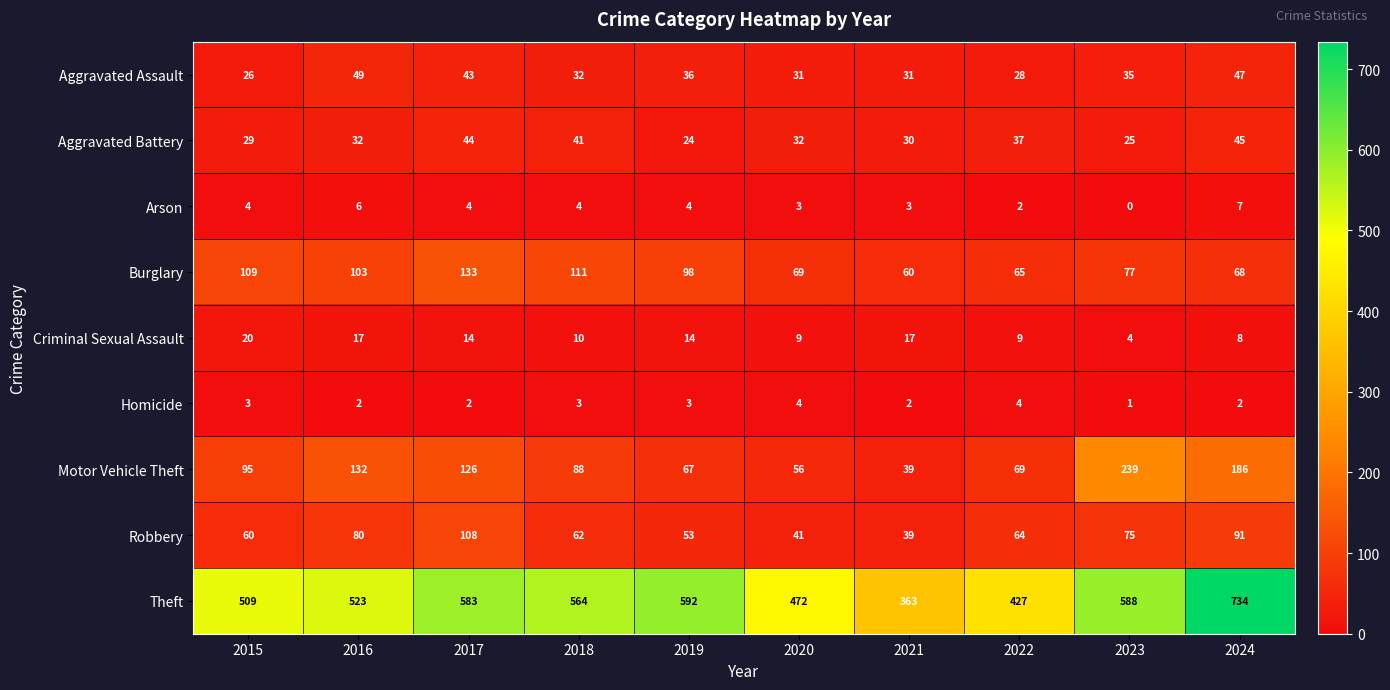

Which series has the largest total across all categories?

Theft